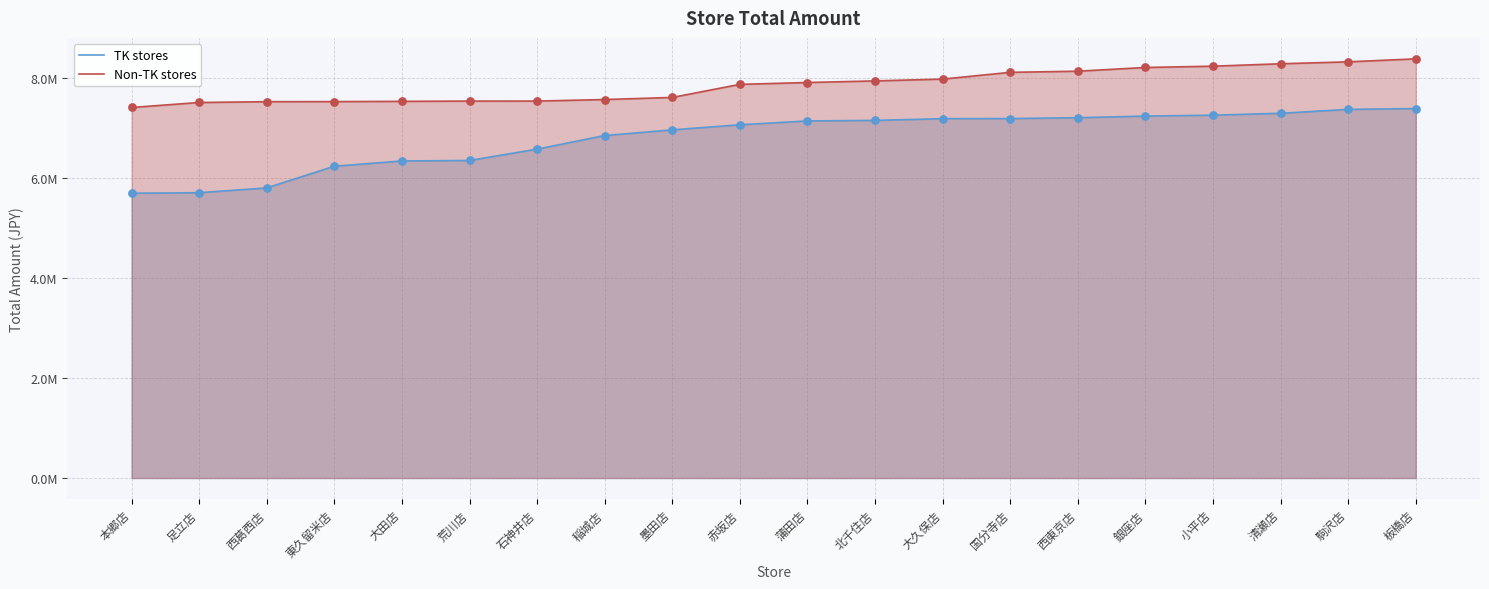

Which series has the widest spread of Y values?

TK stores